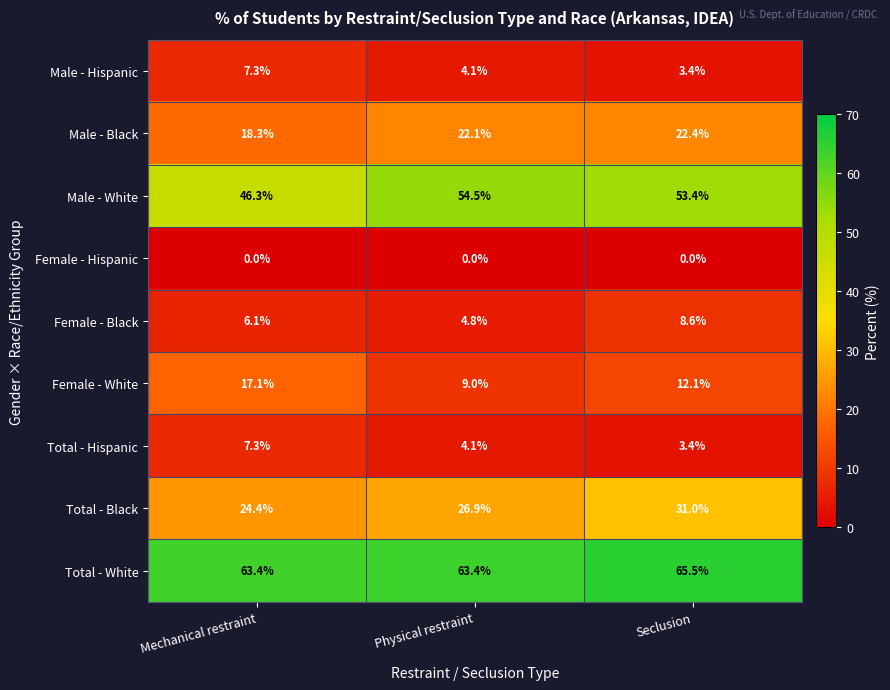

Reading left to right, transcribe all the data shown in this chart.

Male - Hispanic: Mechanical restraint=7.3	Physical restraint=4.1	Seclusion=3.4
Male - Black: Mechanical restraint=18.3	Physical restraint=22.1	Seclusion=22.4
Male - White: Mechanical restraint=46.3	Physical restraint=54.5	Seclusion=53.4
Female - Hispanic: Mechanical restraint=0.0	Physical restraint=0.0	Seclusion=0.0
Female - Black: Mechanical restraint=6.1	Physical restraint=4.8	Seclusion=8.6
Female - White: Mechanical restraint=17.1	Physical restraint=9.0	Seclusion=12.1
Total - Hispanic: Mechanical restraint=7.3	Physical restraint=4.1	Seclusion=3.4
Total - Black: Mechanical restraint=24.4	Physical restraint=26.9	Seclusion=31.0
Total - White: Mechanical restraint=63.4	Physical restraint=63.4	Seclusion=65.5